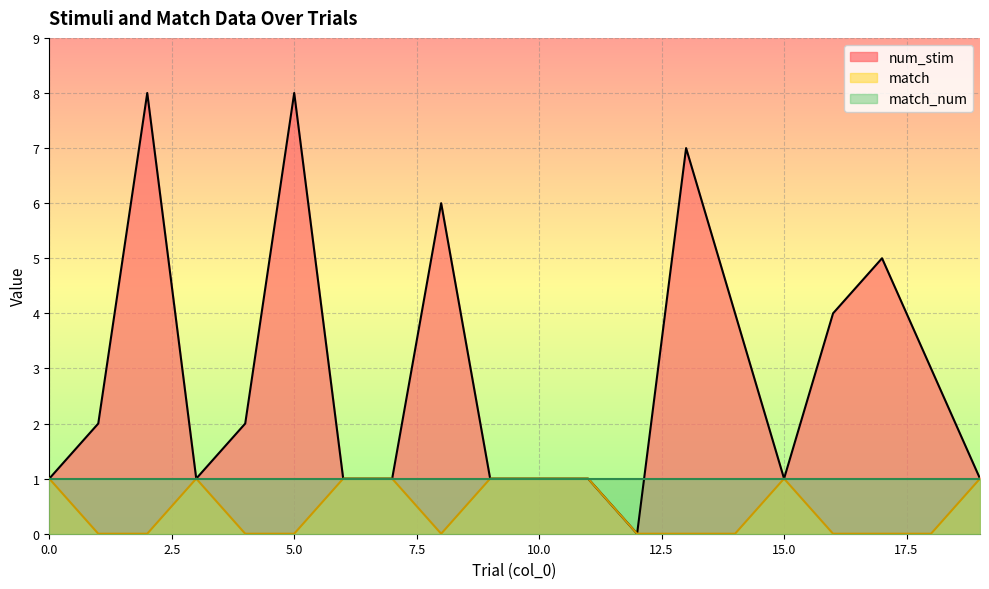

Read the match value at 19.

1